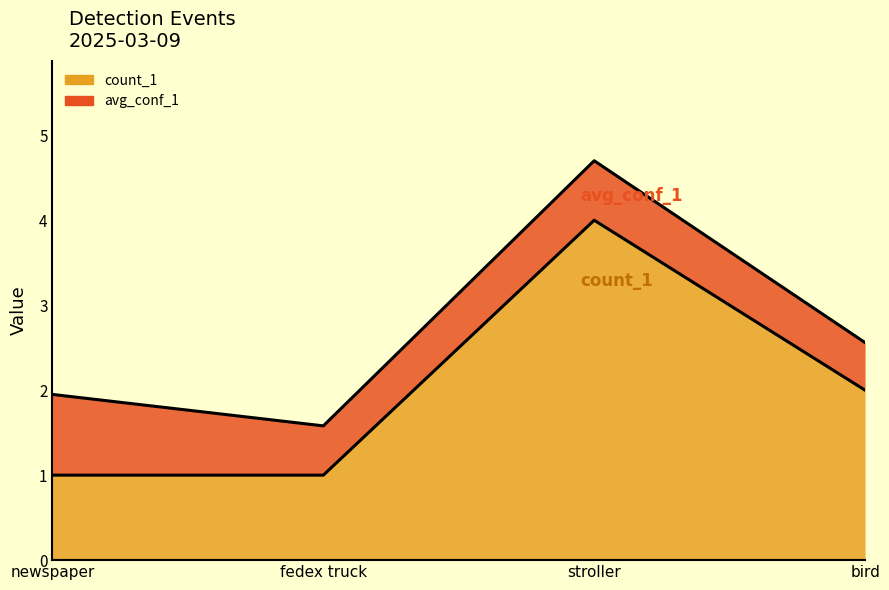

True or false: the data has more than 1 interior local peaks.

False